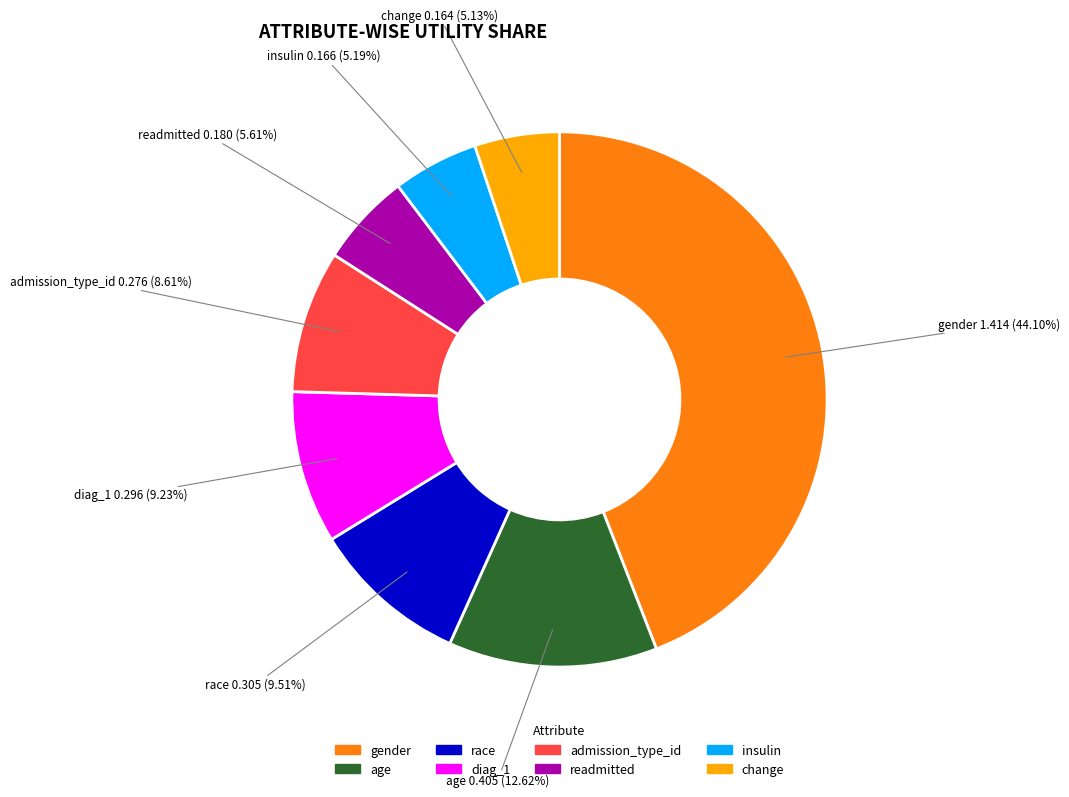

Is there a majority slice in this chart?

No